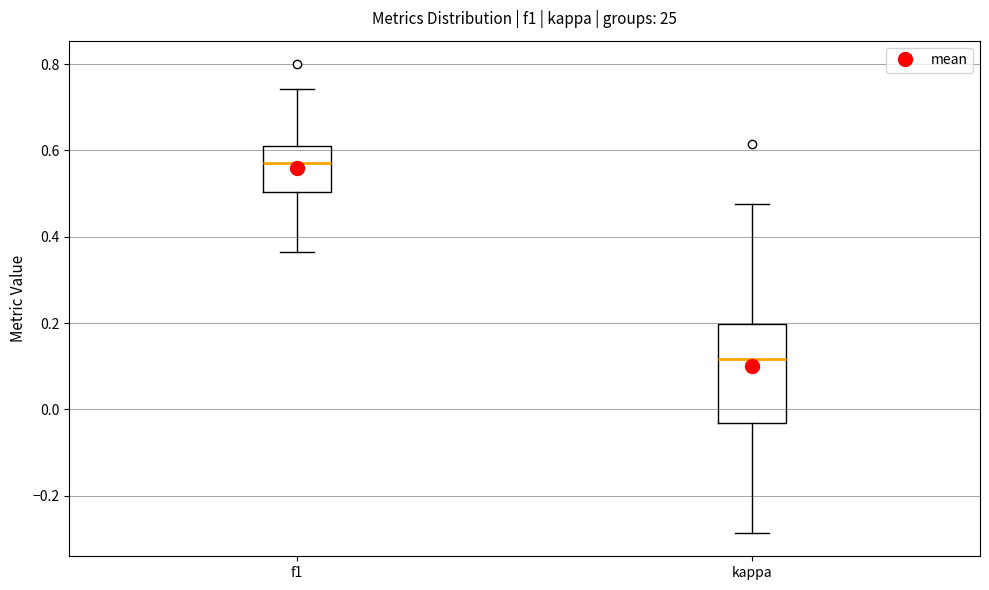

Which box has the lowest median line?

kappa